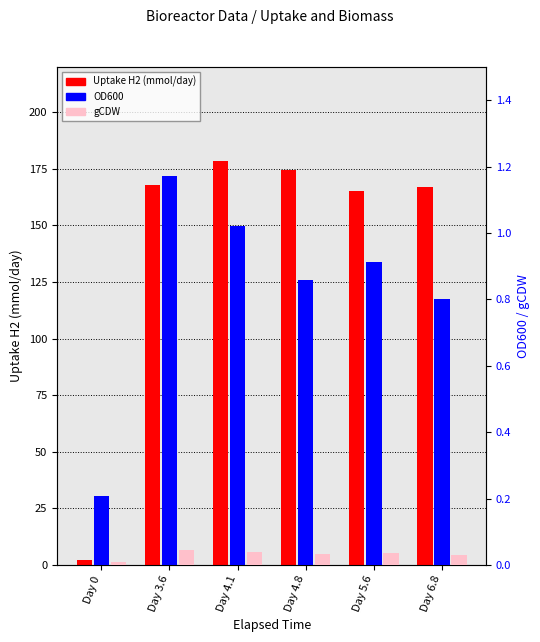

What is the highest value of the Uptake H2 (mmol/day) series?

178.7